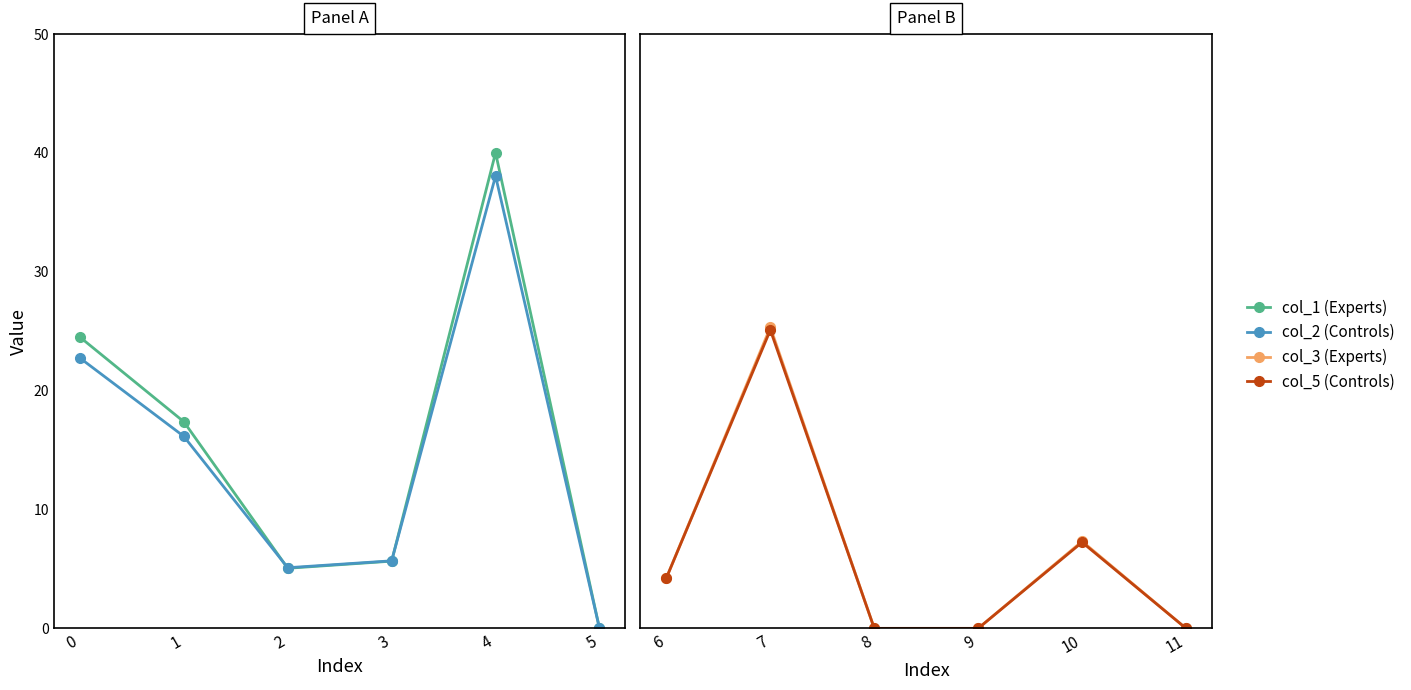

How many lines are shown in the chart?

4